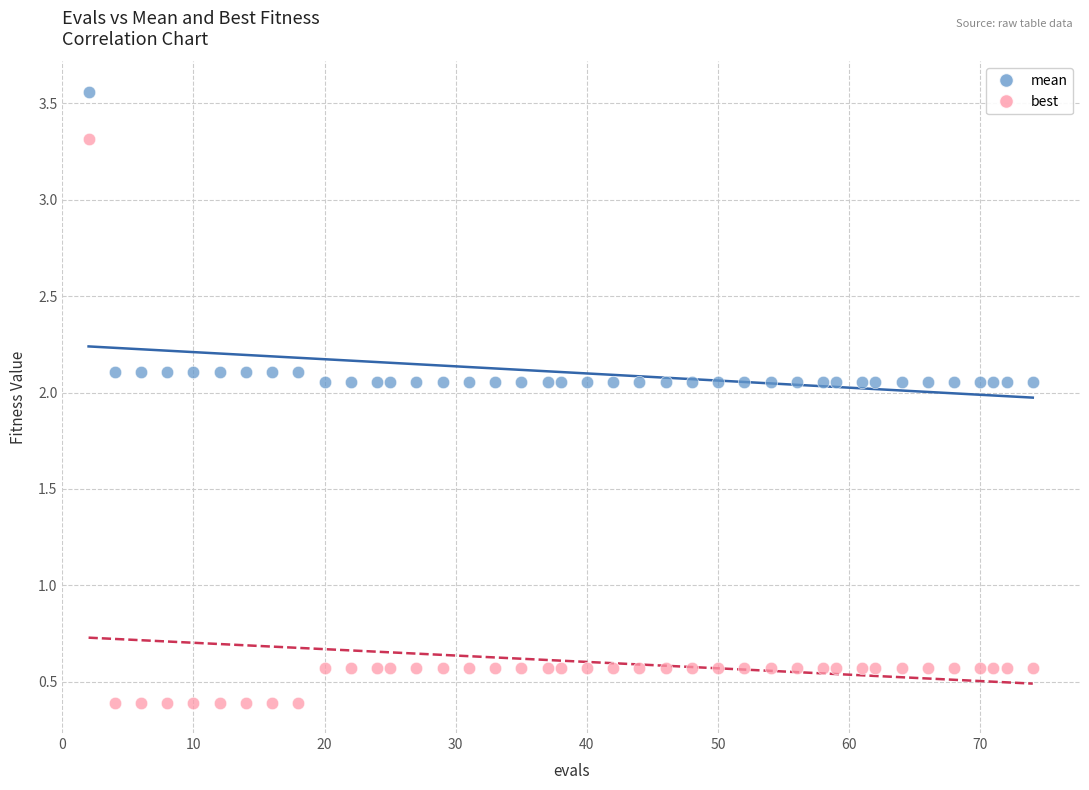

Across all data points, what is the range of X values (max minus min)?

72.0